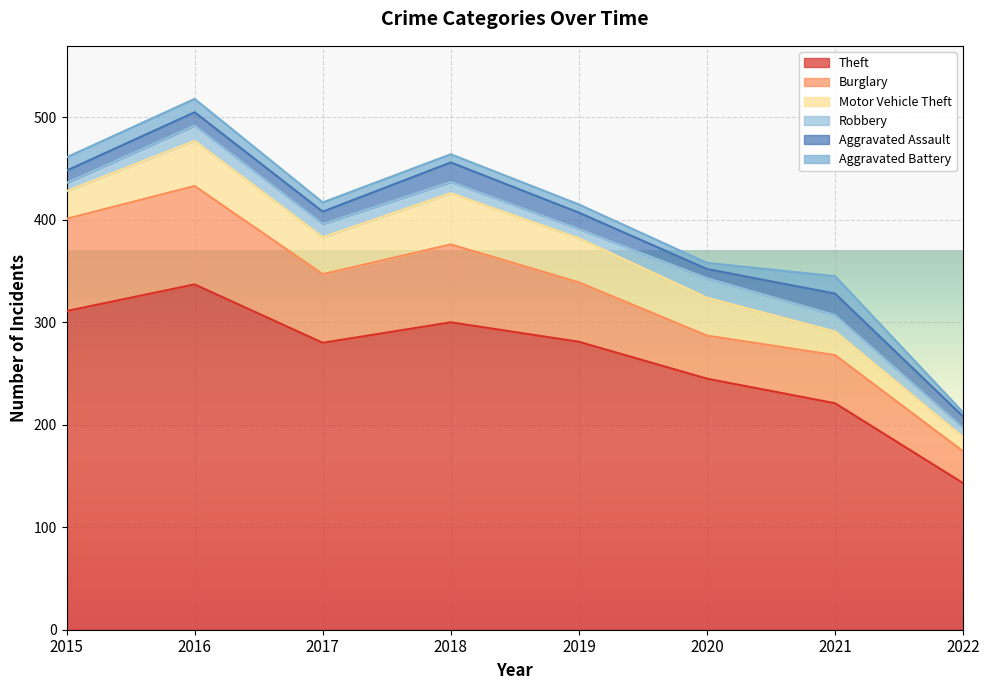

The Motor Vehicle Theft series shows 14 at 2022. True or false?

True